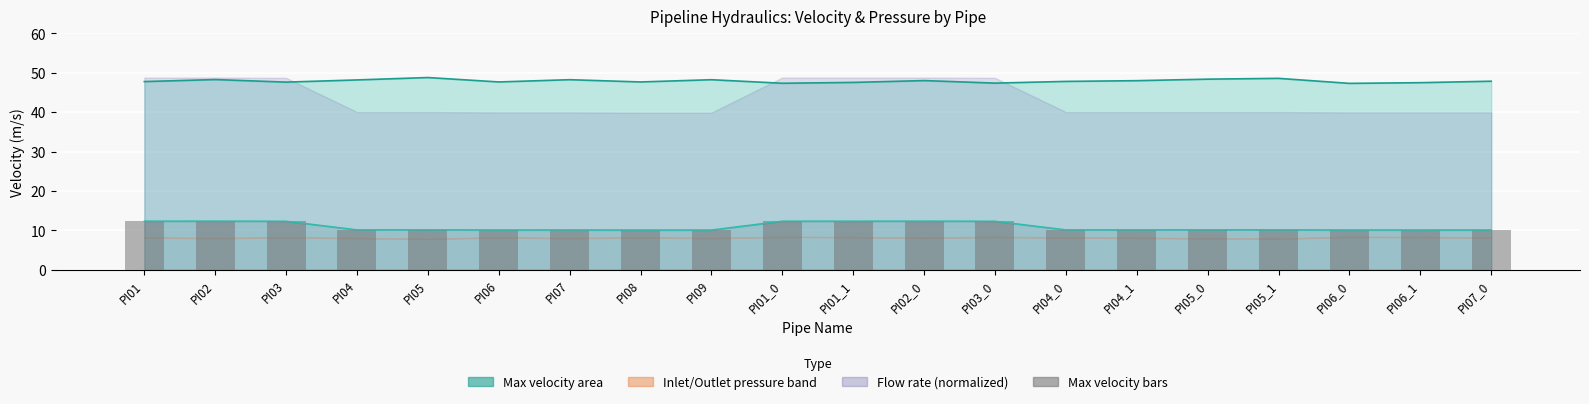

Reading right to left, what are all the values shown in this chart?

10.1	10.1	10.1	10.2	10.2	10.1	10.1	12.3	12.4	12.4	12.4	10.1	10.1	10.1	10.1	10.2	10.2	12.3	12.4	12.4